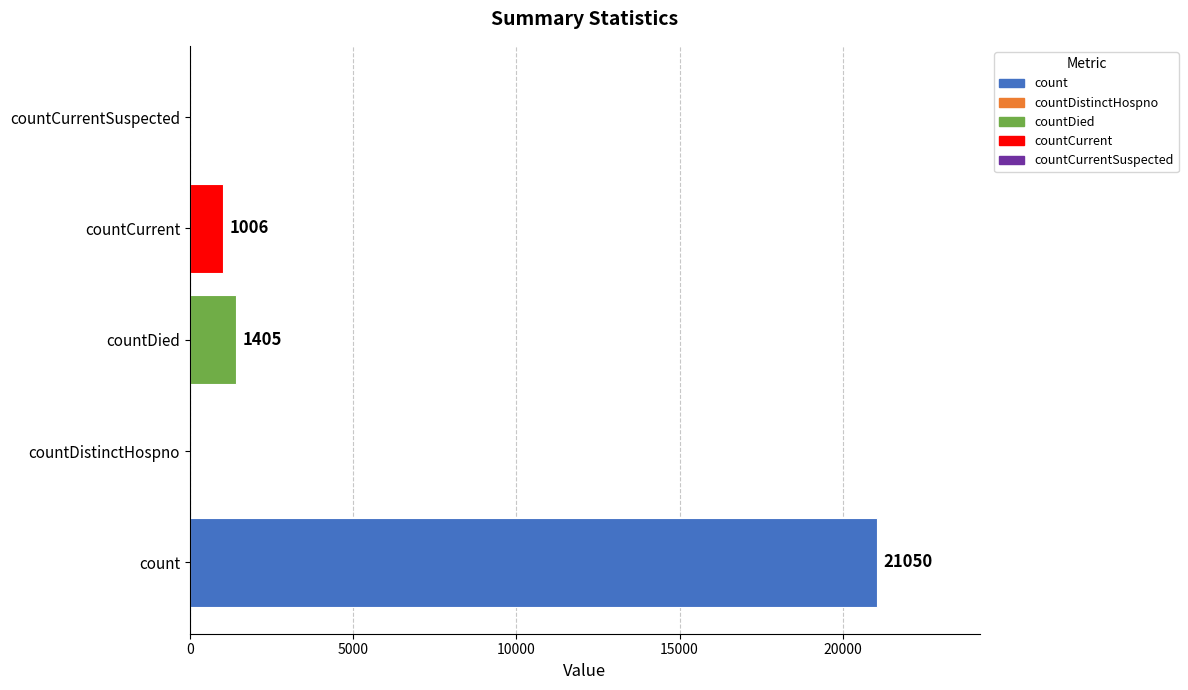

Is it true that the value at countCurrent is 1006?

True